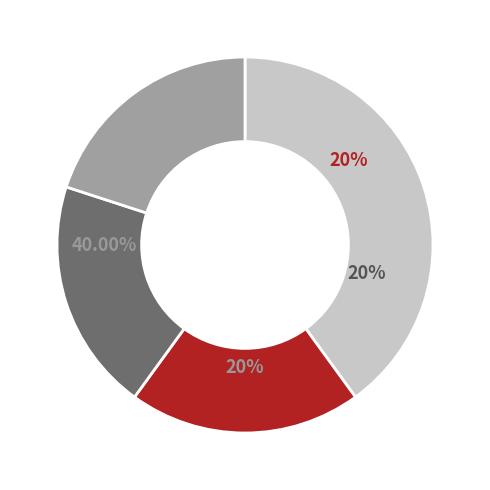

Does any single category account for the majority?

No